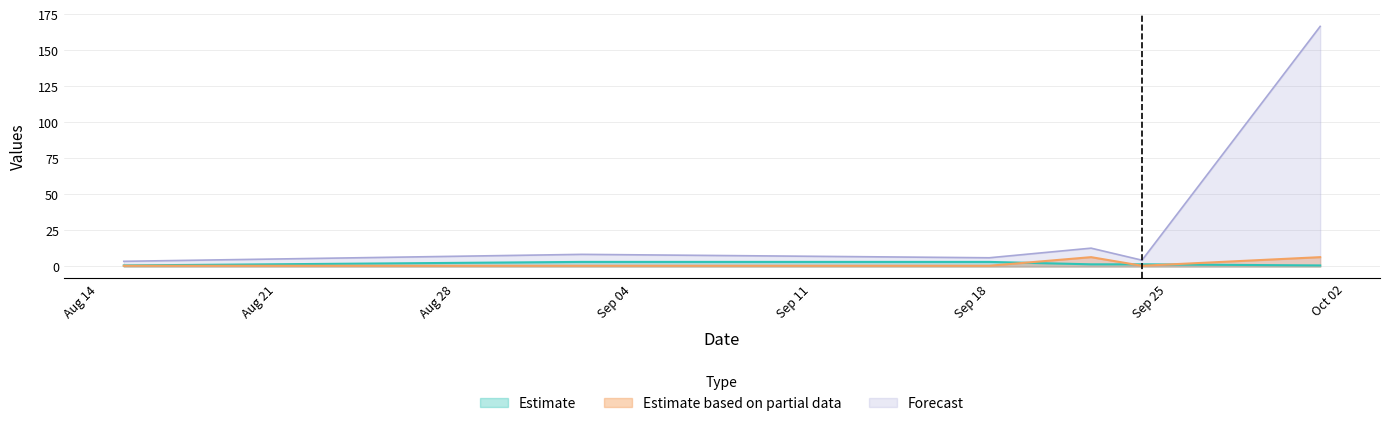

Which series has the widest spread of values?

Forecast